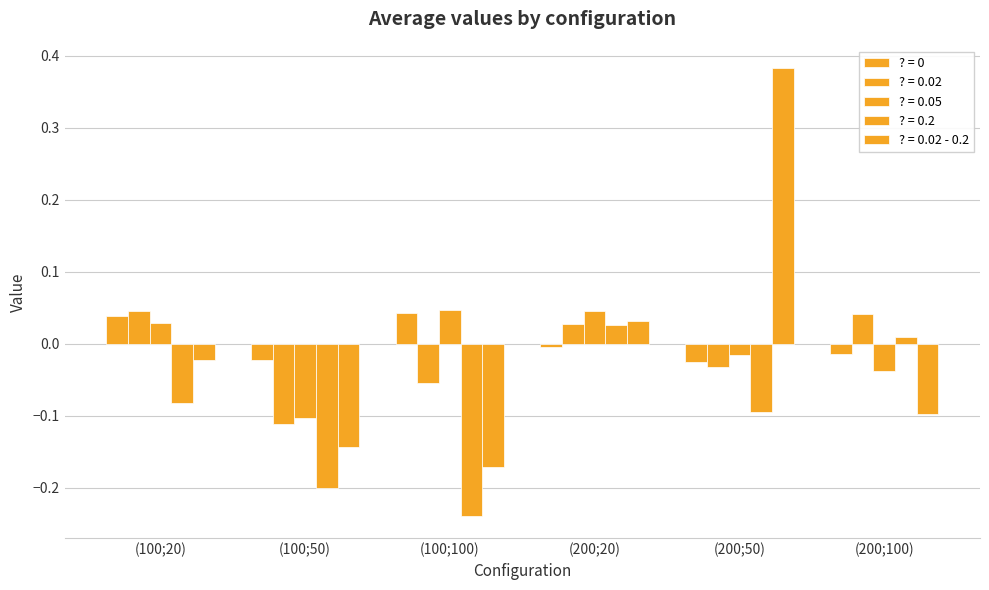

Rank the series at (100;20) from highest to lowest value.

? = 0.02, ? = 0, ? = 0.05, ? = 0.02 - 0.2, ? = 0.2